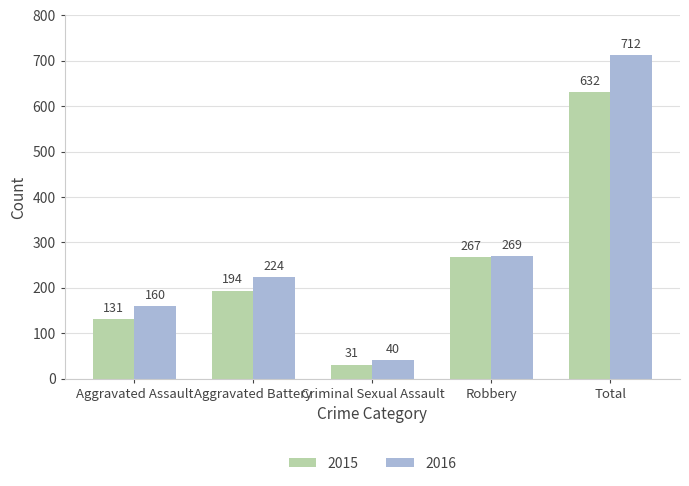

Which category has the highest value in the 2016 series?

Total